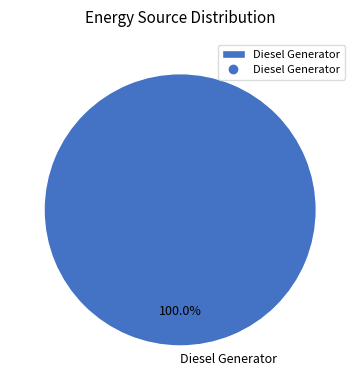

How many slices are in this pie chart?

1